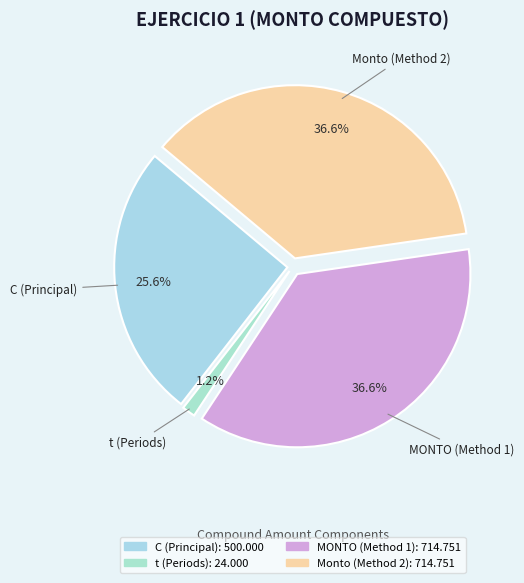

Does any single category account for the majority?

No